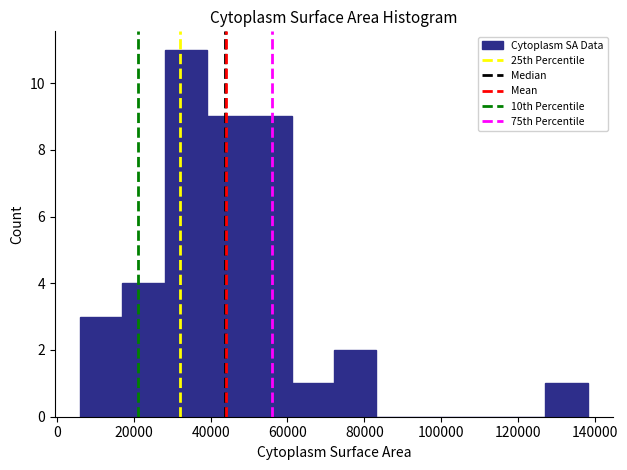

Which range on the x-axis has the tallest bar?

28000 to 40000